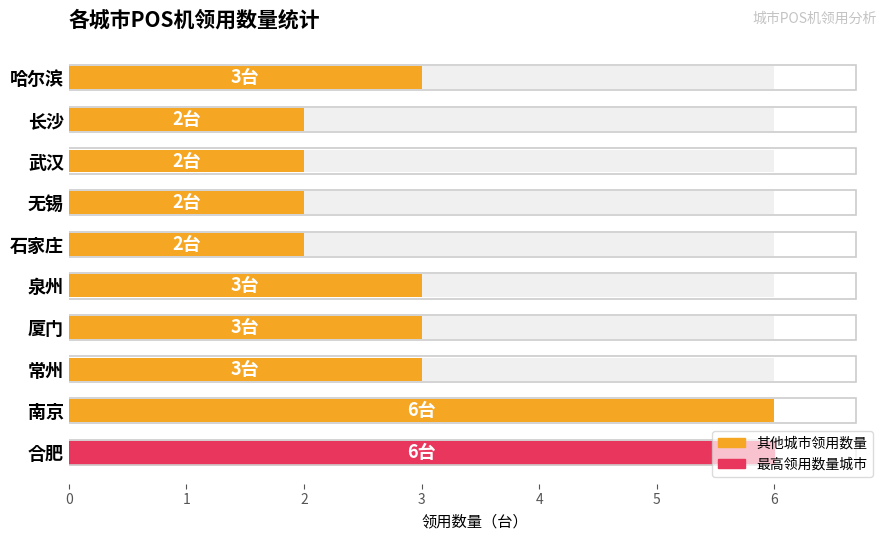

Count the number of values greater than 3.

2